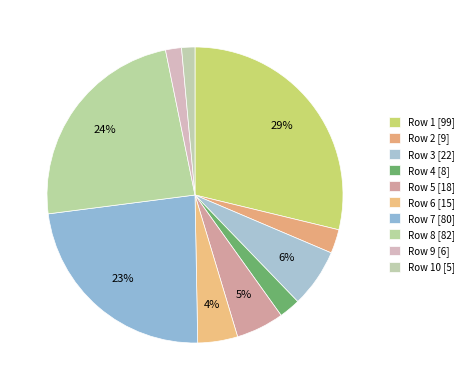

How many slices are in this pie chart?

10